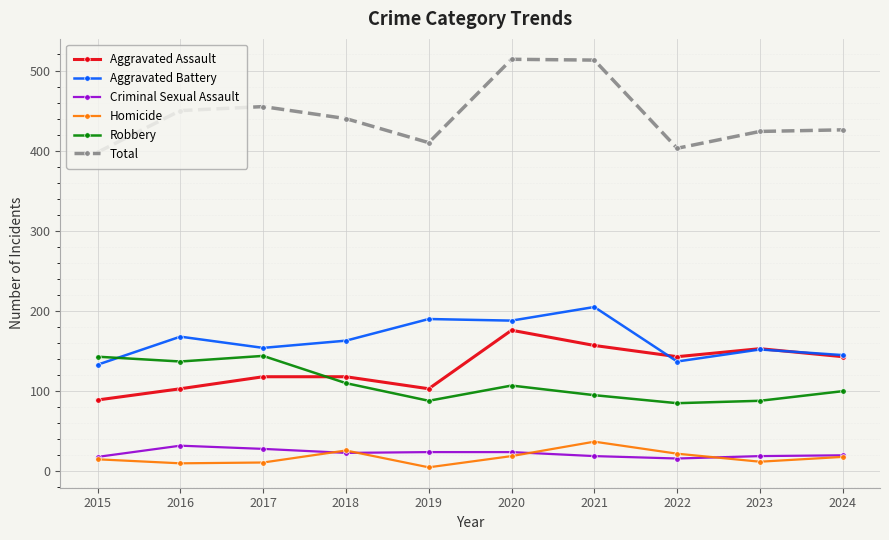

List the series in order of their peak value, highest first.

Total, Aggravated Battery, Aggravated Assault, Robbery, Homicide, Criminal Sexual Assault